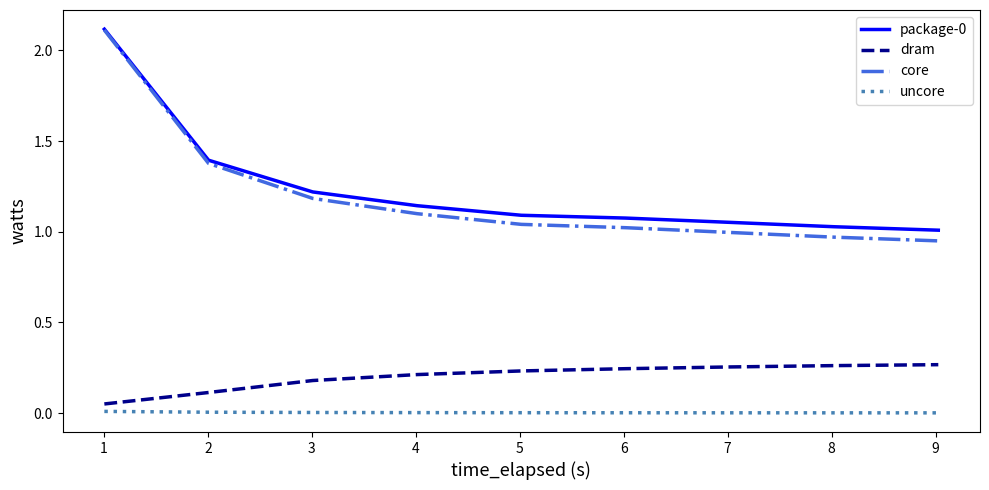

True or false: uncore and package-0 intersect in this chart.

False